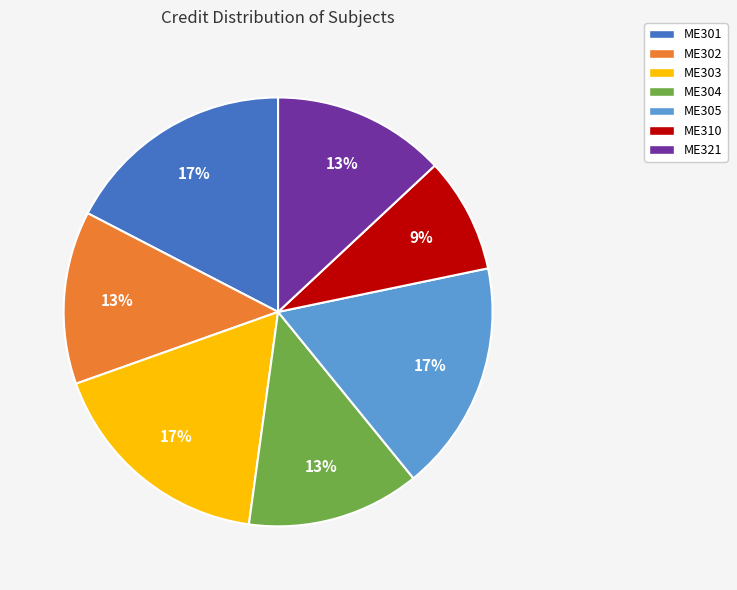

How many segments does this pie chart have?

7